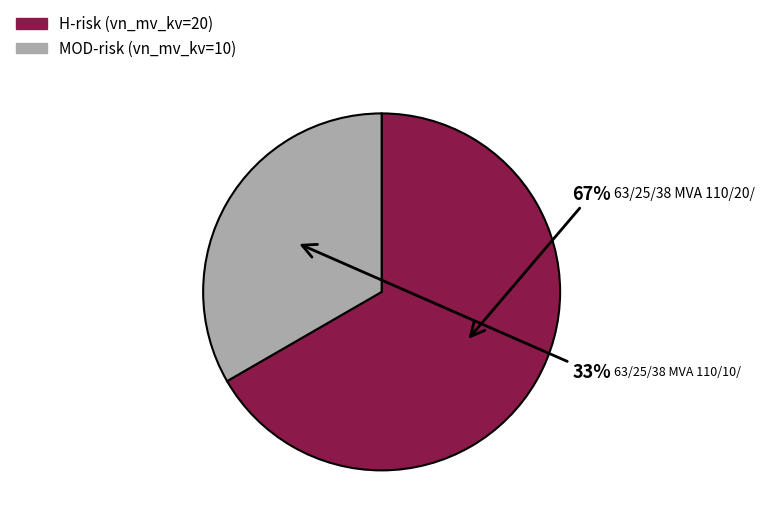

To the nearest percent, what is the average slice percentage?

50%